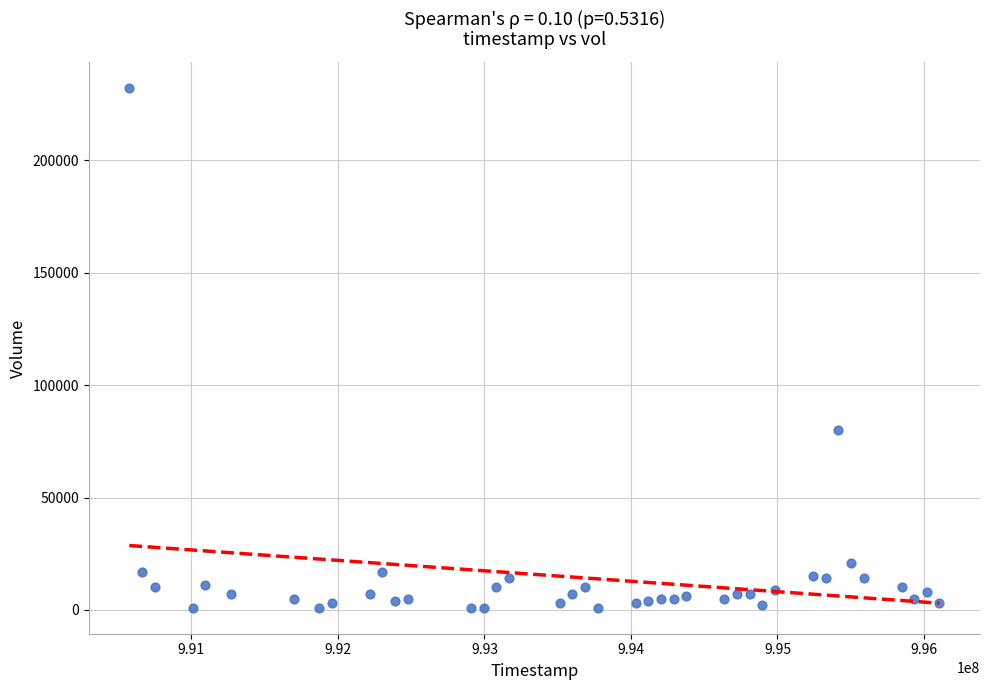

What is the range of X values (max minus min)?

5529600